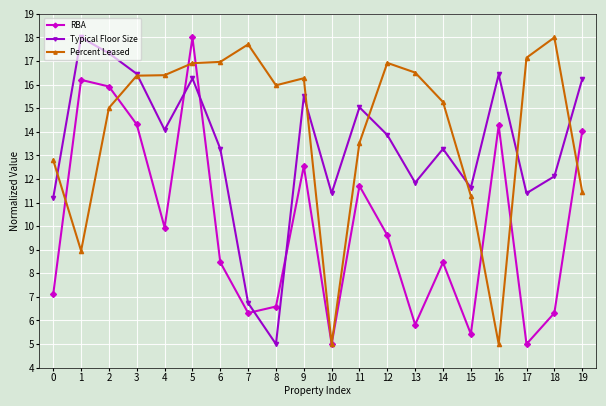

The Percent Leased series shows 11.0 at 3. True or false?

False